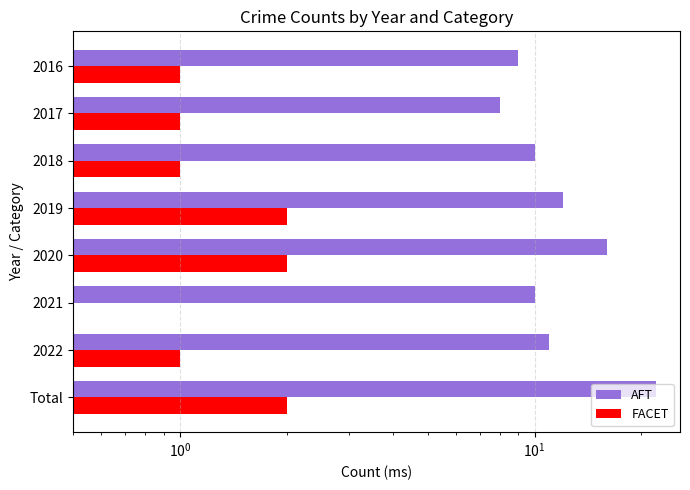

What are all the series names shown in the legend?

AFT, FACET